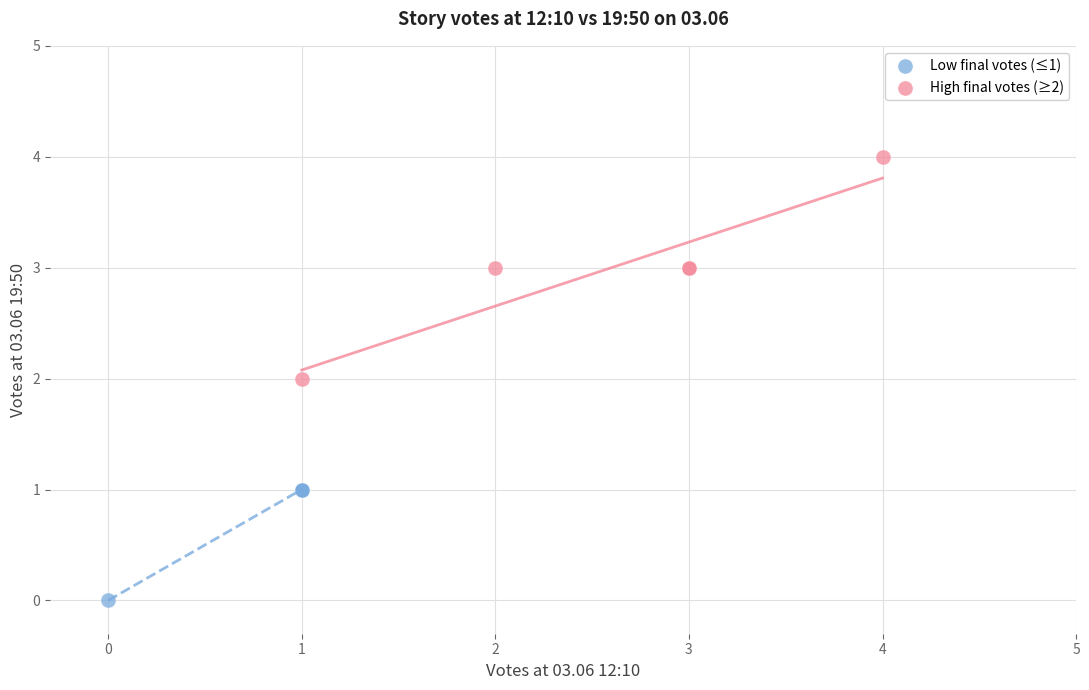

Which series reaches the minimum Y coordinate?

Low final votes (≤1)